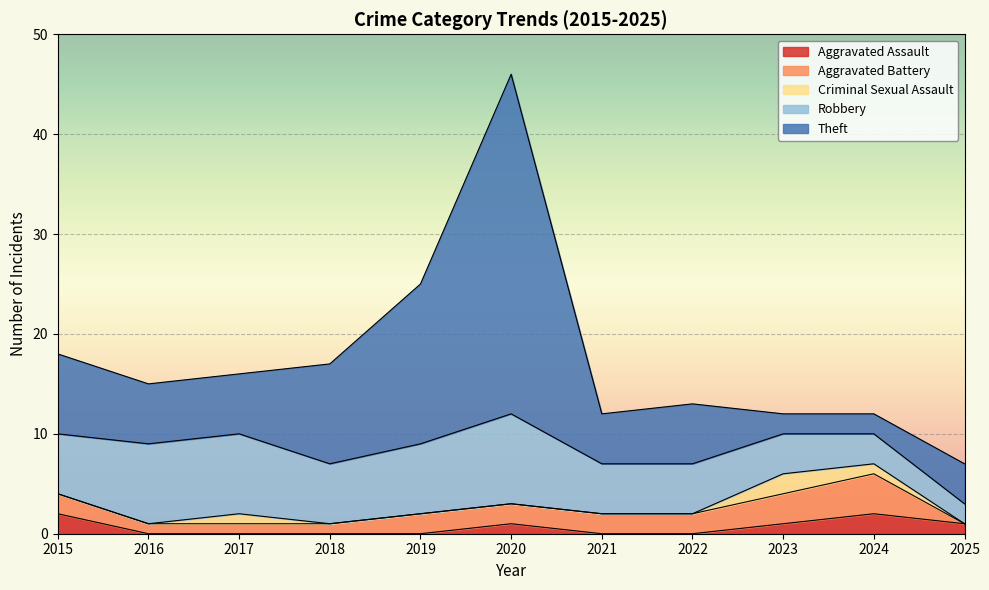

Count the number of categories in the chart.

11